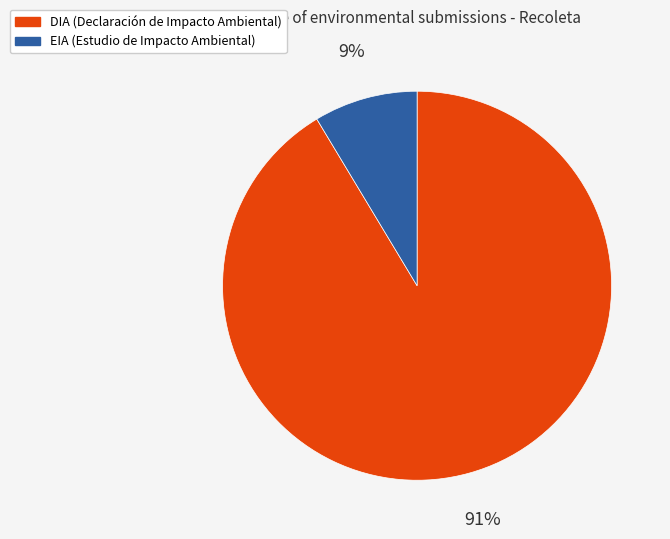

Which has a higher value, EIA or DIA?

DIA